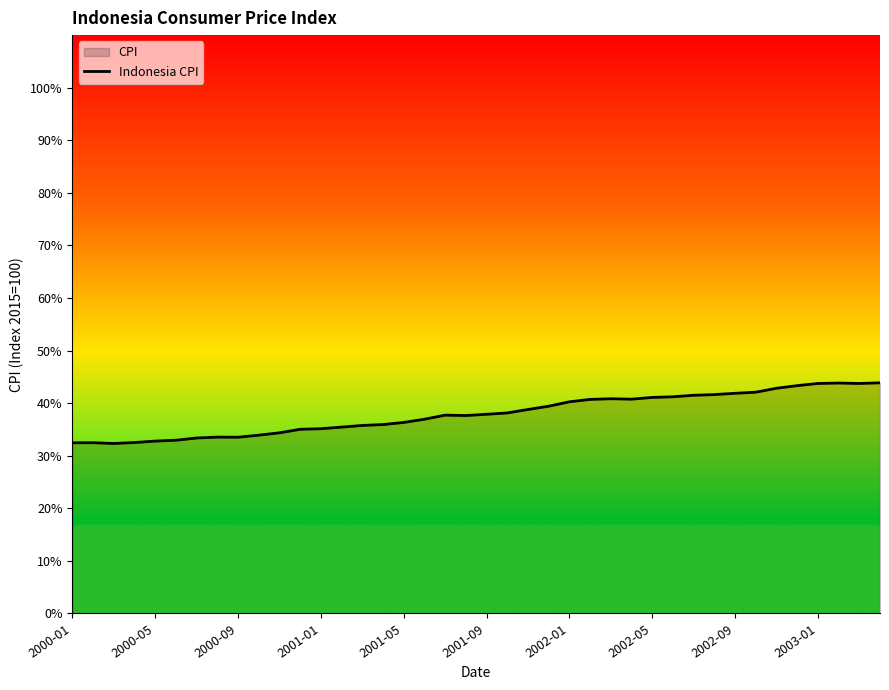

What is the difference between the second highest and minimum values?

11.5